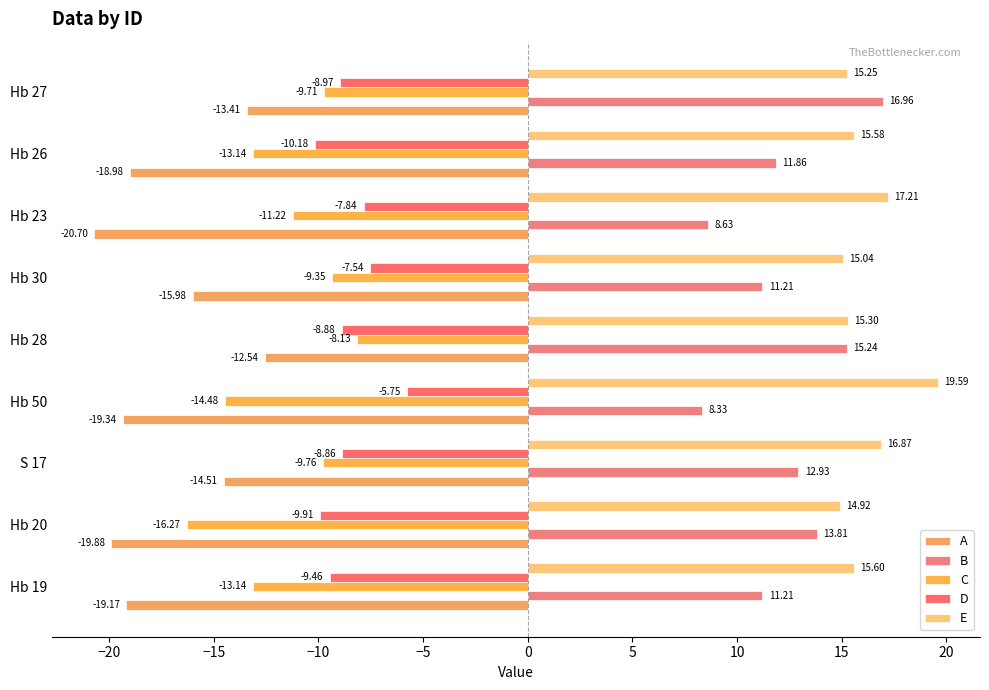

List the series in order of their peak value, highest first.

E, B, D, C, A